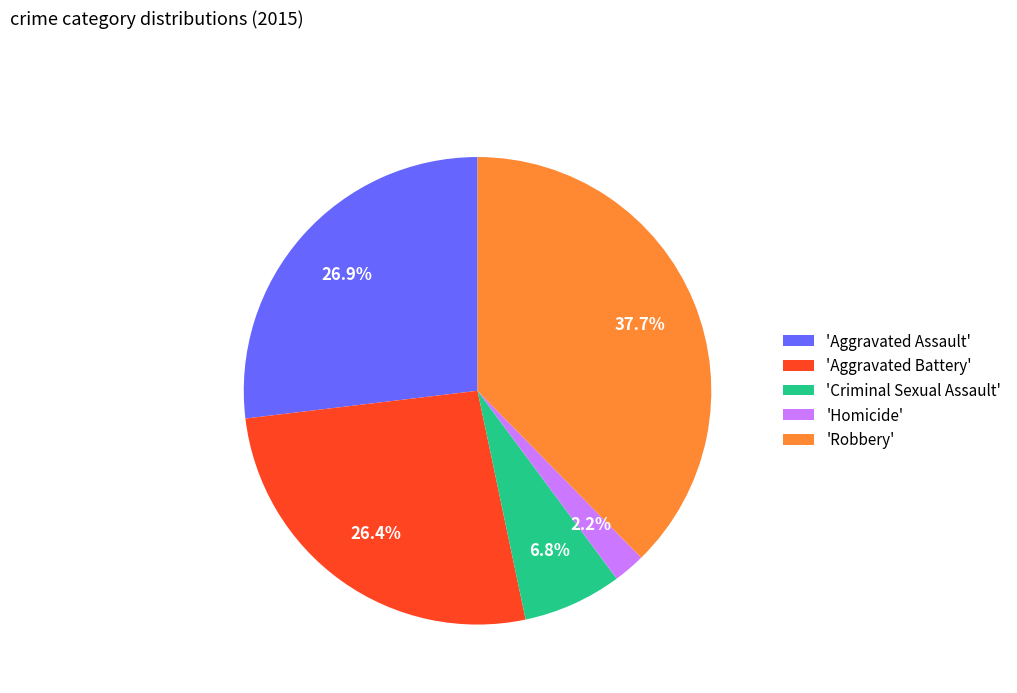

Which has a higher value, 'Robbery' or 'Aggravated Assault'?

'Robbery'